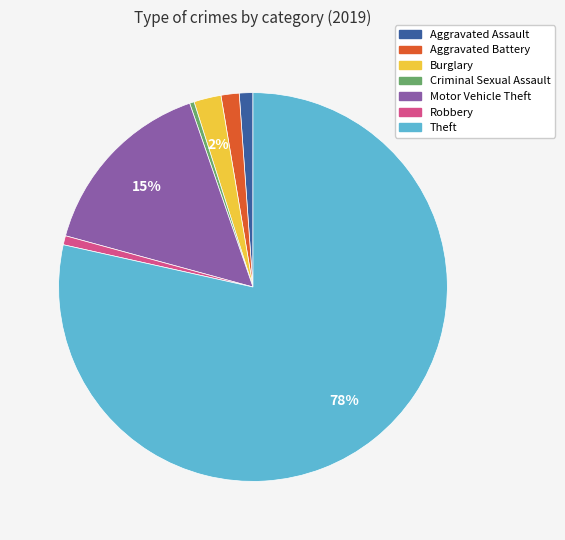

To the nearest percent, what percentage of the pie is Burglary?

2%